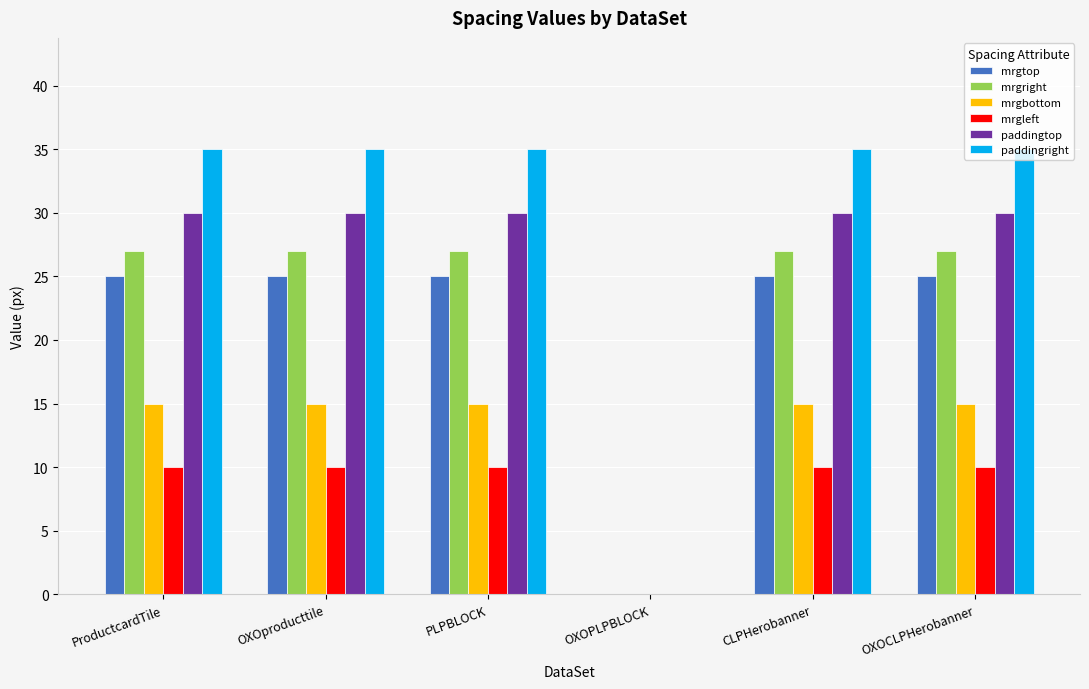

Is the value of mrgleft at PLPBLOCK greater than the value of mrgbottom at ProductcardTile?

No